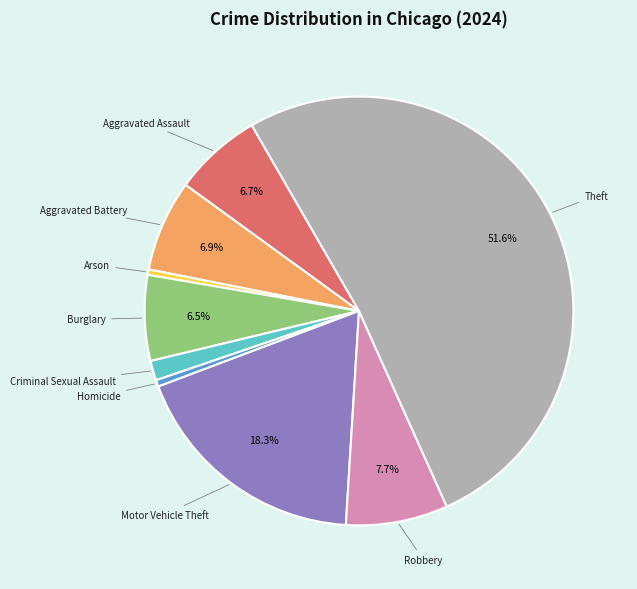

Is there any slice that represents more than half of the pie?

Yes